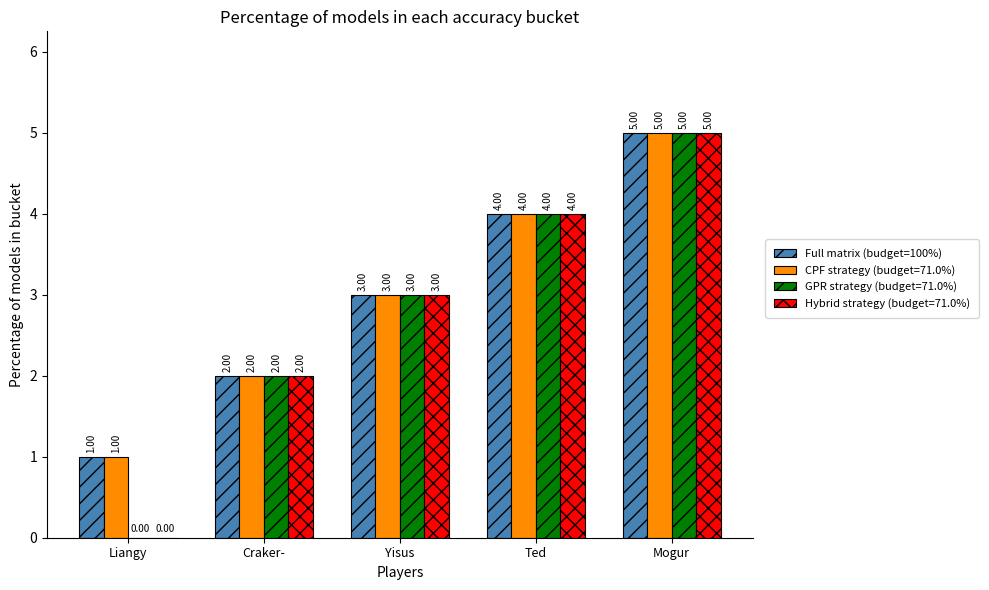

At which label is Hybrid strategy (budget=71.0%) closest to 2?

Craker-